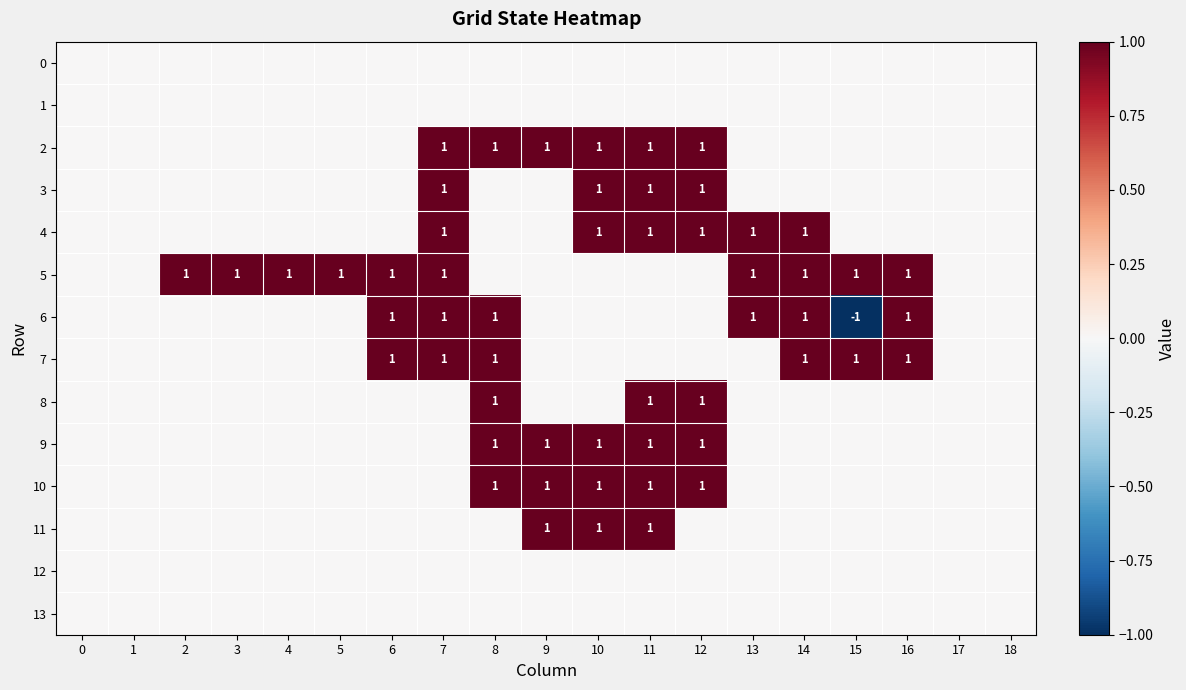

What is the greatest value displayed?

1